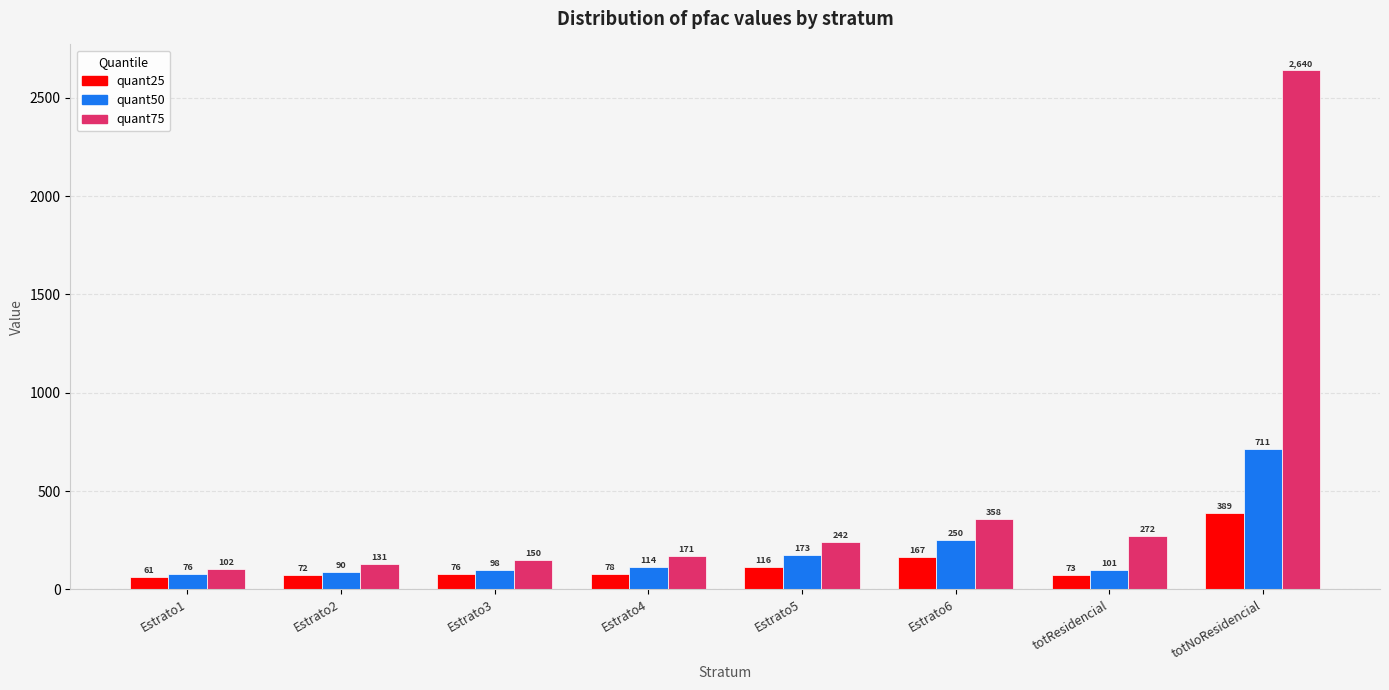

What is the difference between the quant50 values at Estrato1 and Estrato5?

97.0